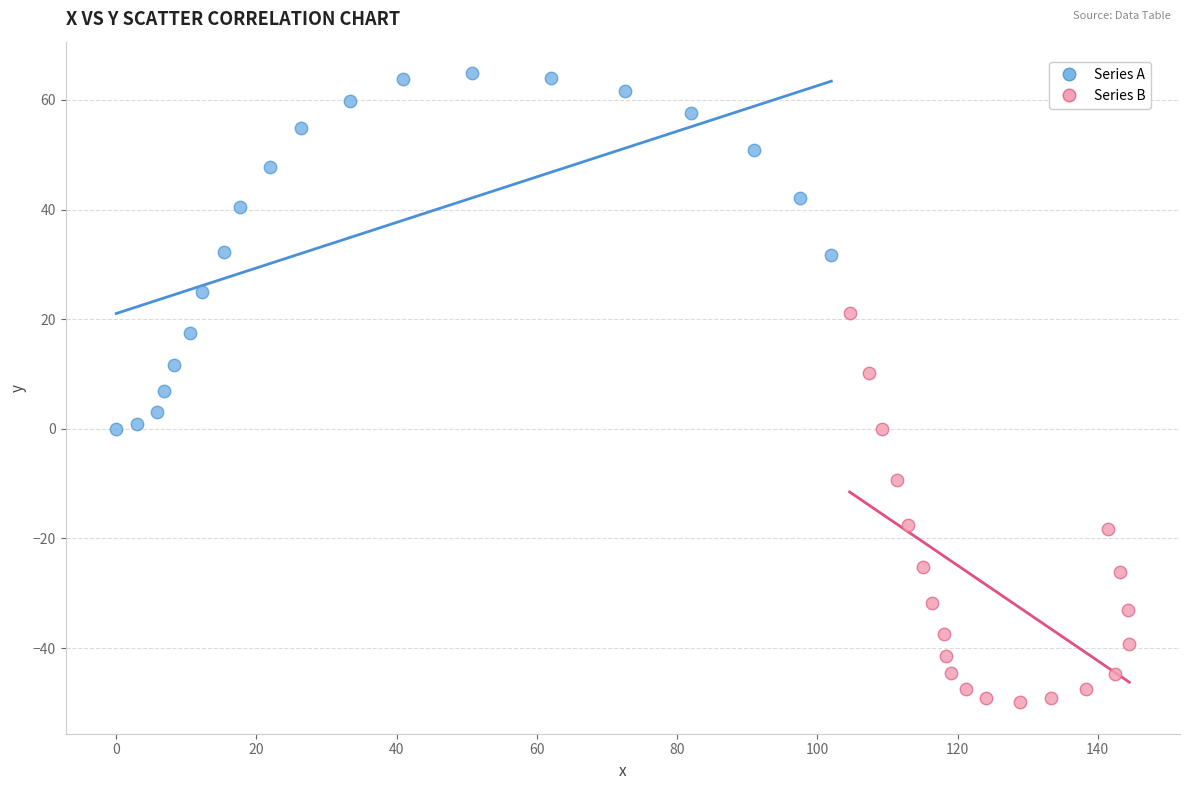

Which series contains the lowest Y value?

Series B